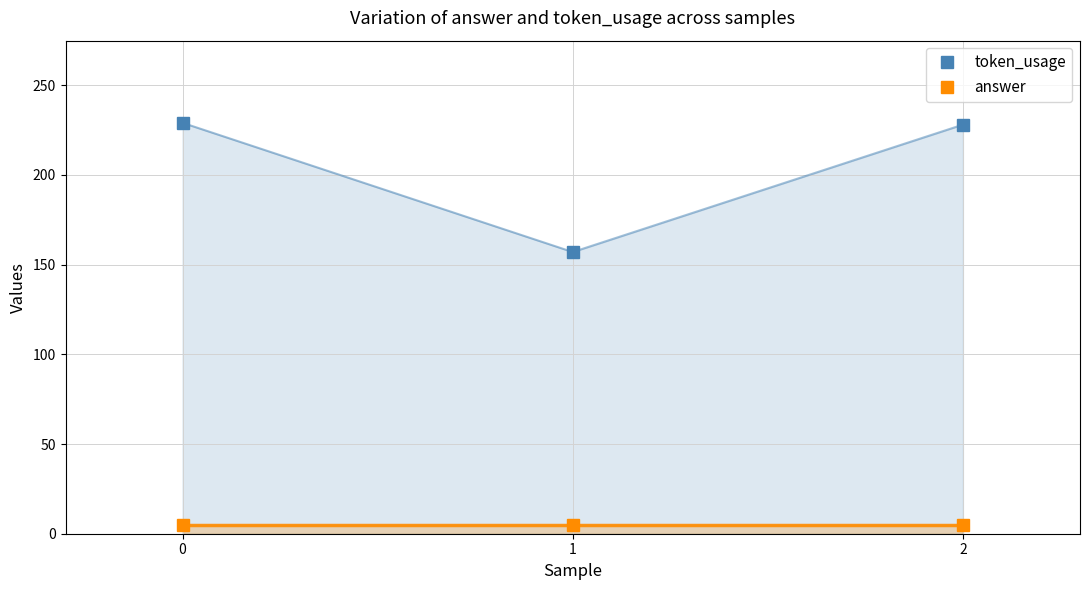

At 1, list the series in order from smallest to largest.

answer, token_usage